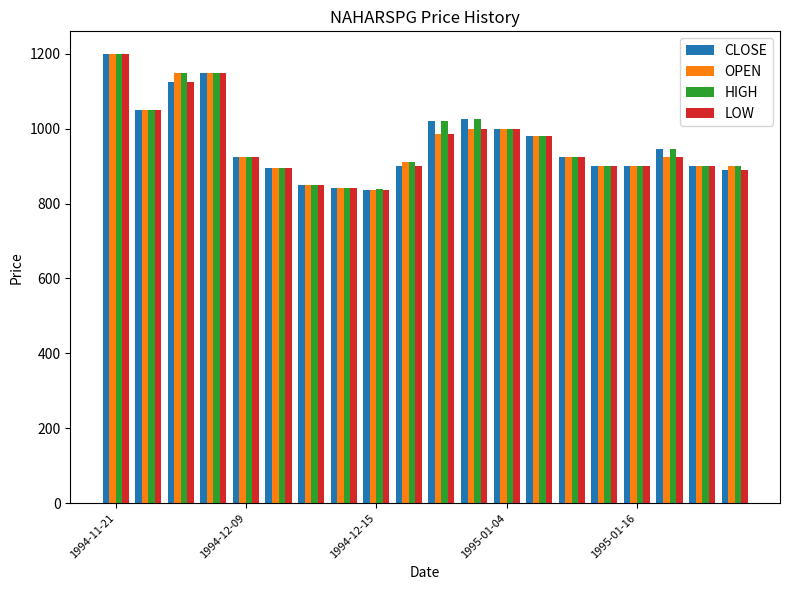

Does the chart contain stacked bars?

No